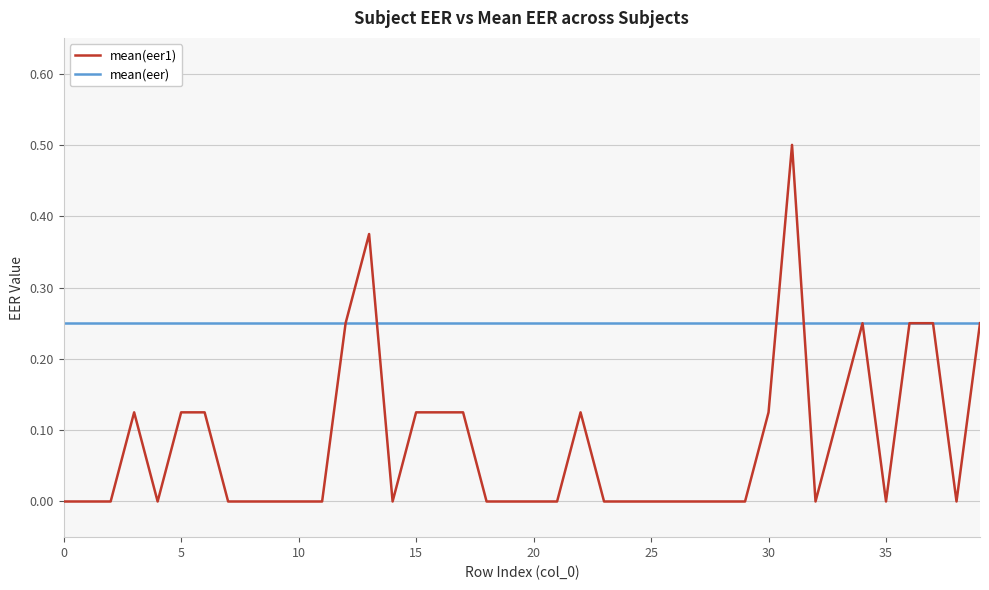

What is the greatest value displayed?

0.5